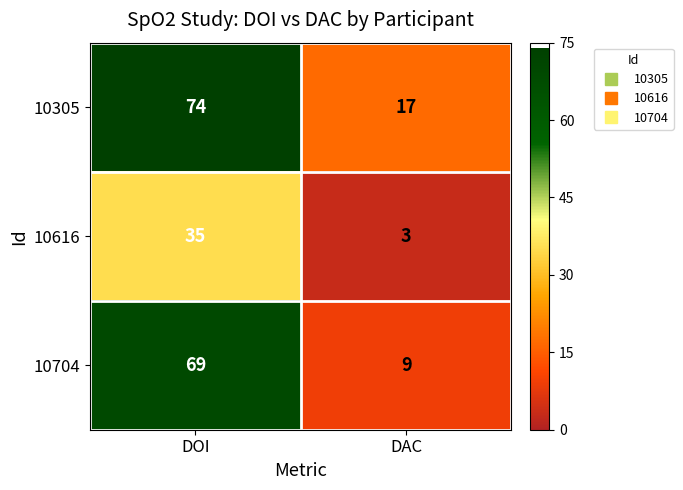

List the series in order of their peak value, lowest first.

10616, 10704, 10305